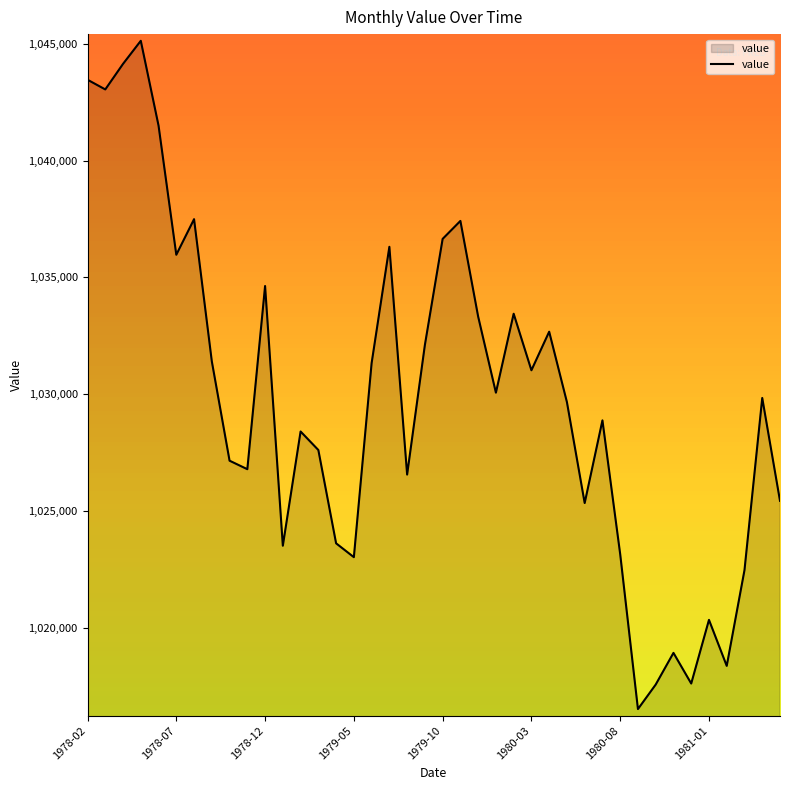

What is the difference between the maximum and minimum values?

28607